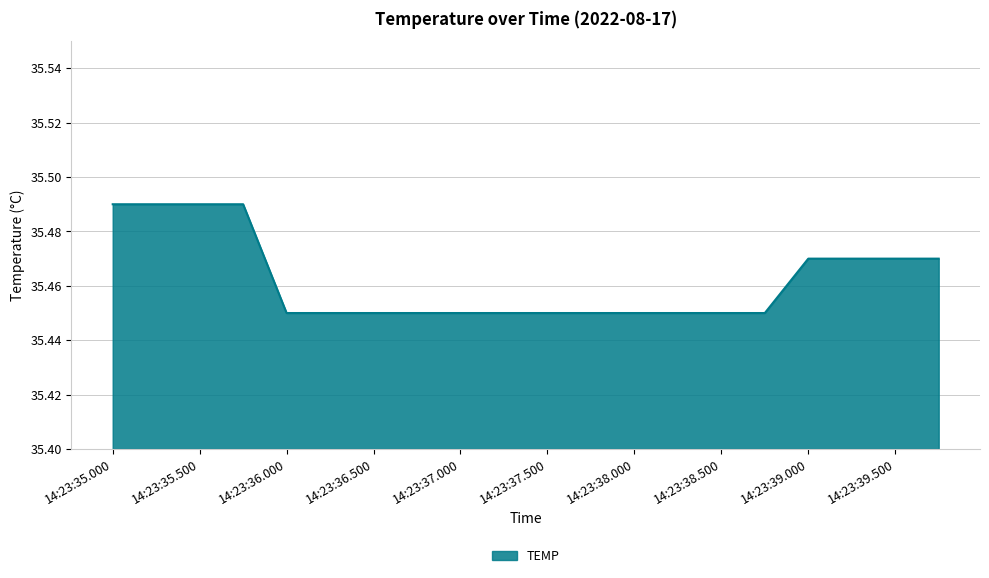

Is this an area chart (filled region under the line)?

Yes